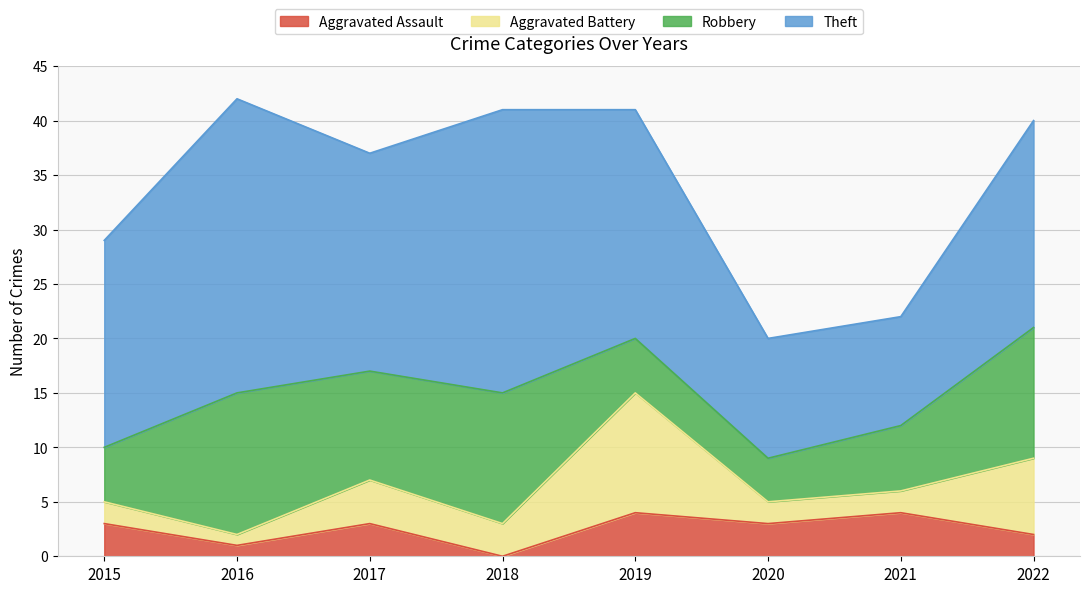

Rank the categories by Aggravated Battery value from lowest to highest.

2016, 2015, 2020, 2021, 2018, 2017, 2022, 2019